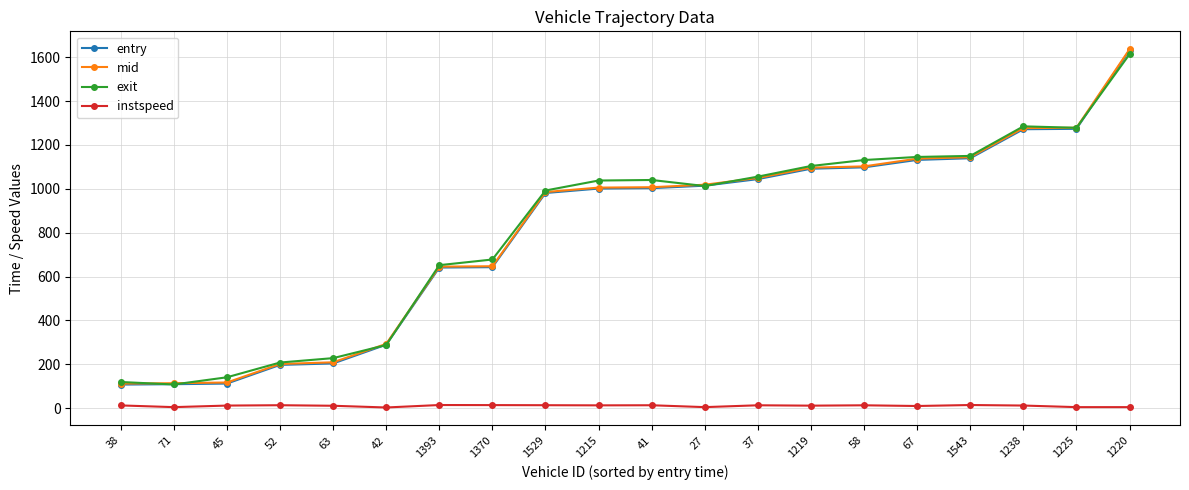

True or false: mid and instspeed intersect in this chart.

False